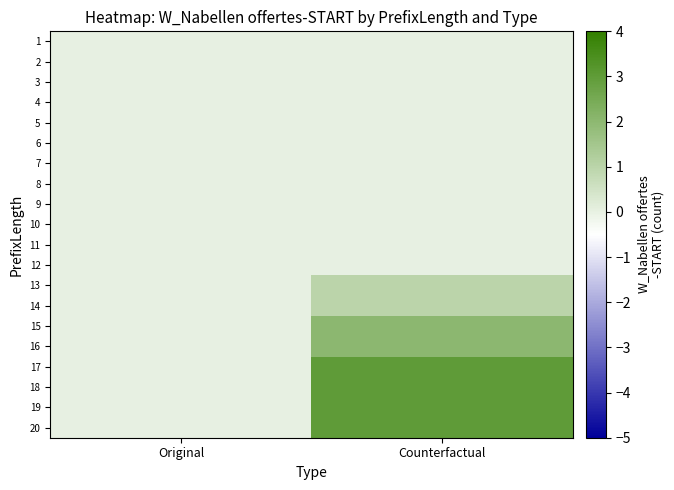

Count the number of data series in this chart.

20